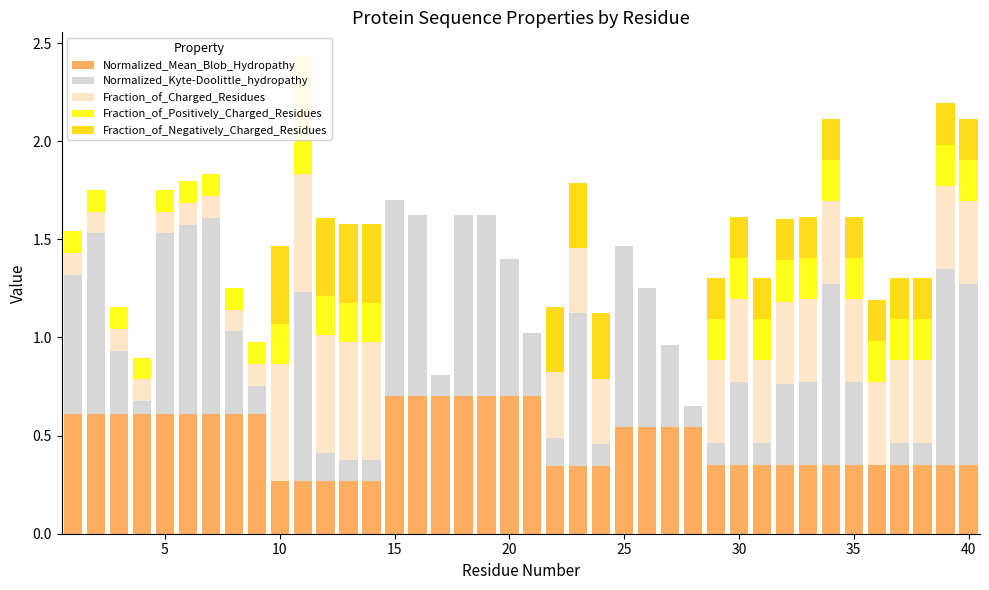

Which series has the largest range (max minus min)?

Normalized_Kyte-Doolittle_hydropathy